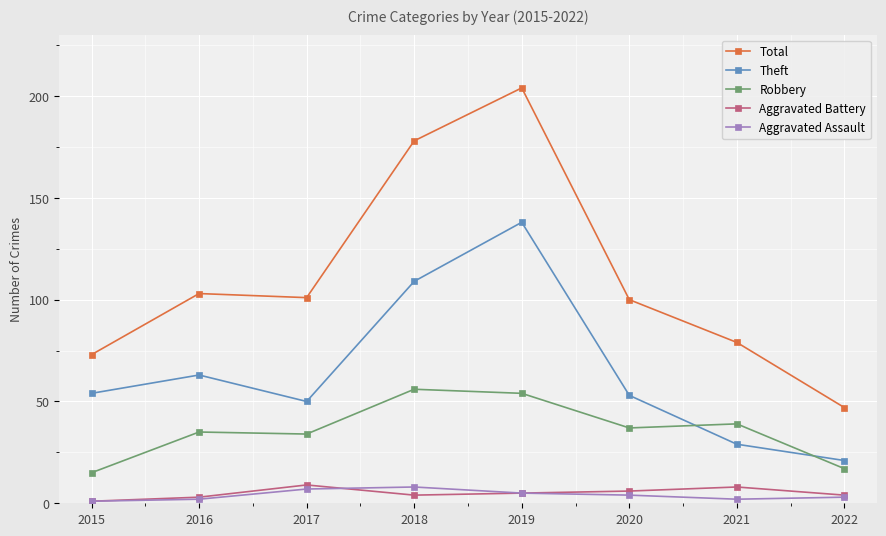

At which category does Theft reach its first local peak?

2016